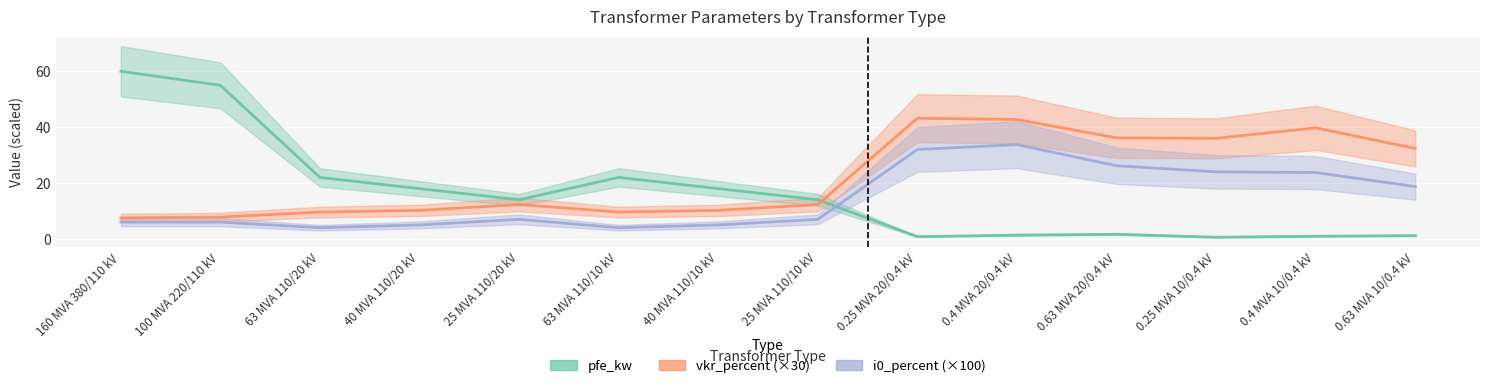

Where is the first local maximum for pfe_kw?

63 MVA 110/10 kV